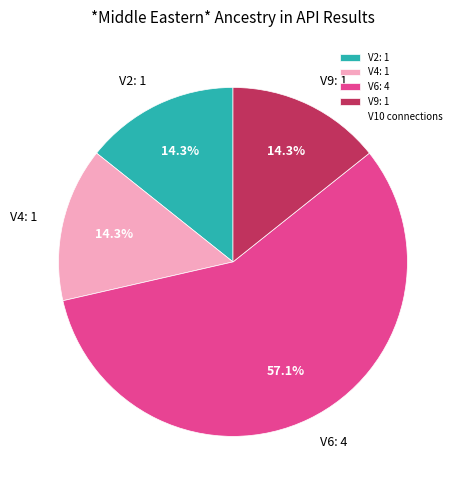

To the nearest percent, what is the average slice percentage?

25%